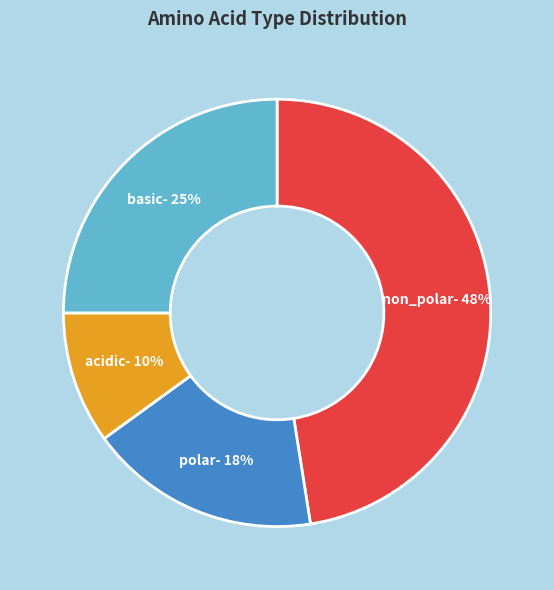

To the nearest percent, what is the average slice percentage?

25%